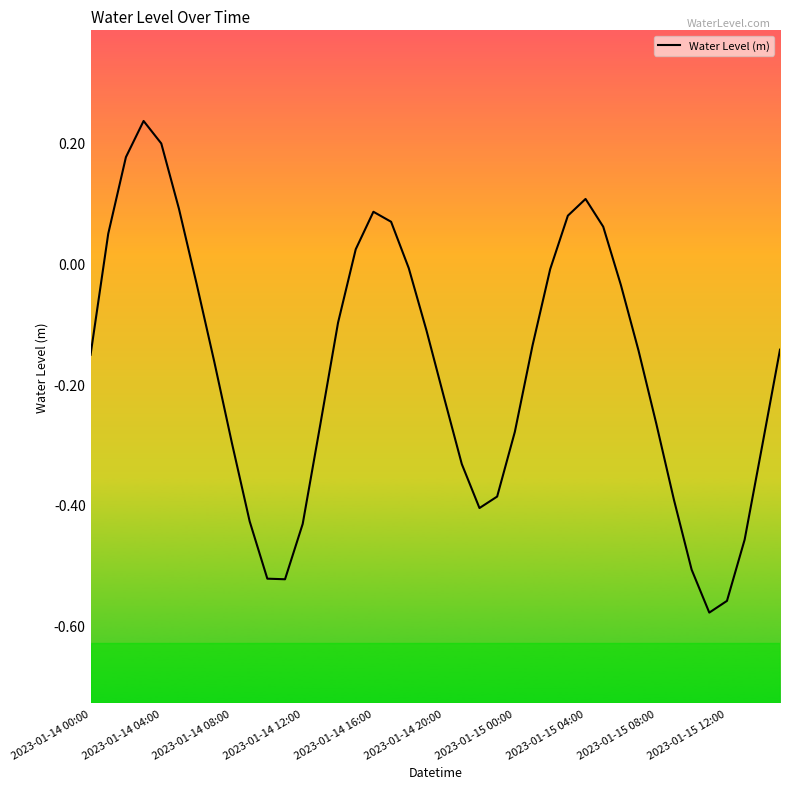

What is the sum of all values?

-7.0